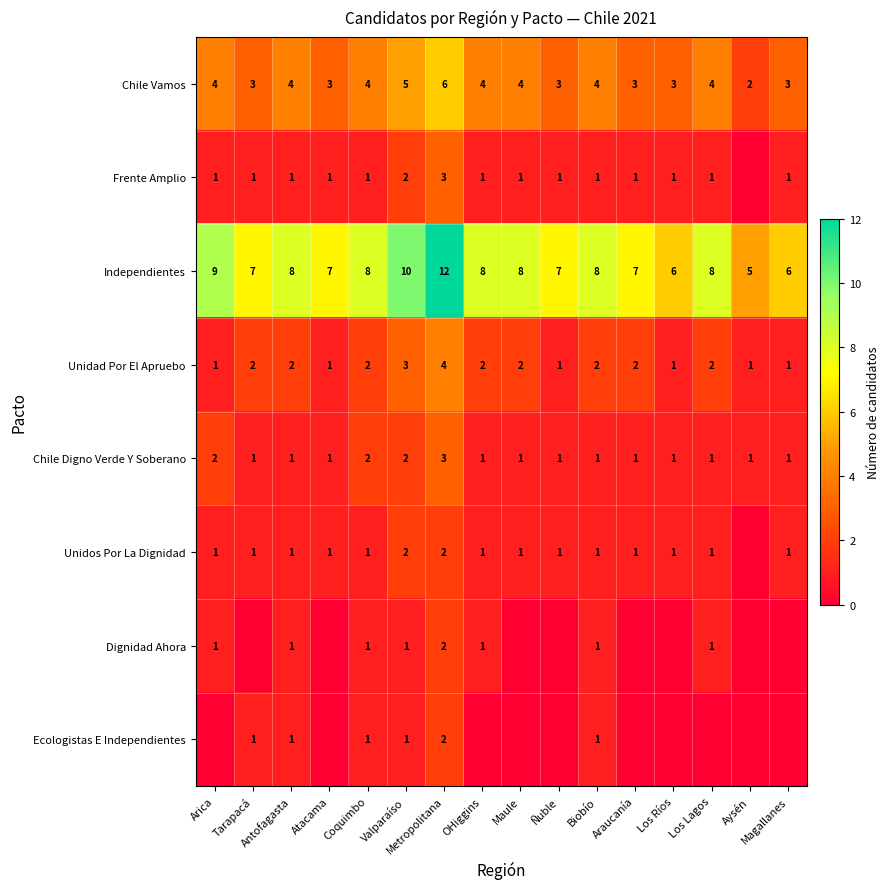

What is the greatest value displayed?

12